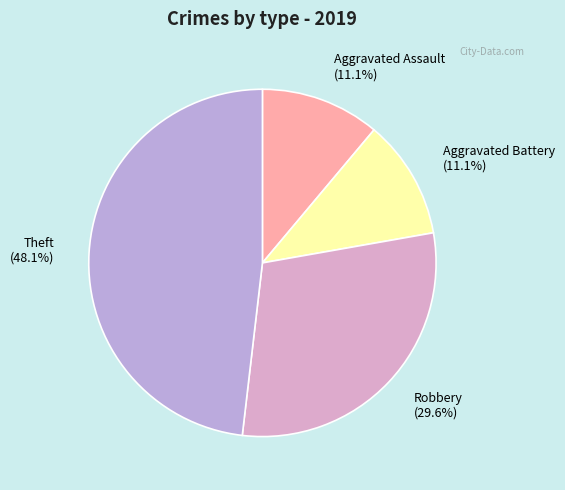

What percentage is the Theft slice, to the nearest percent?

48%